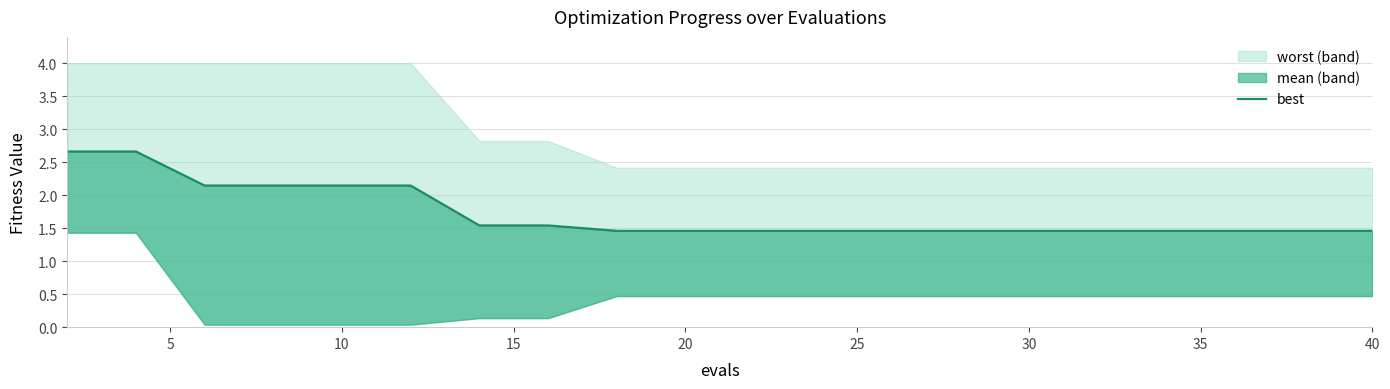

The value at 17 is 2.6. True or false?

False